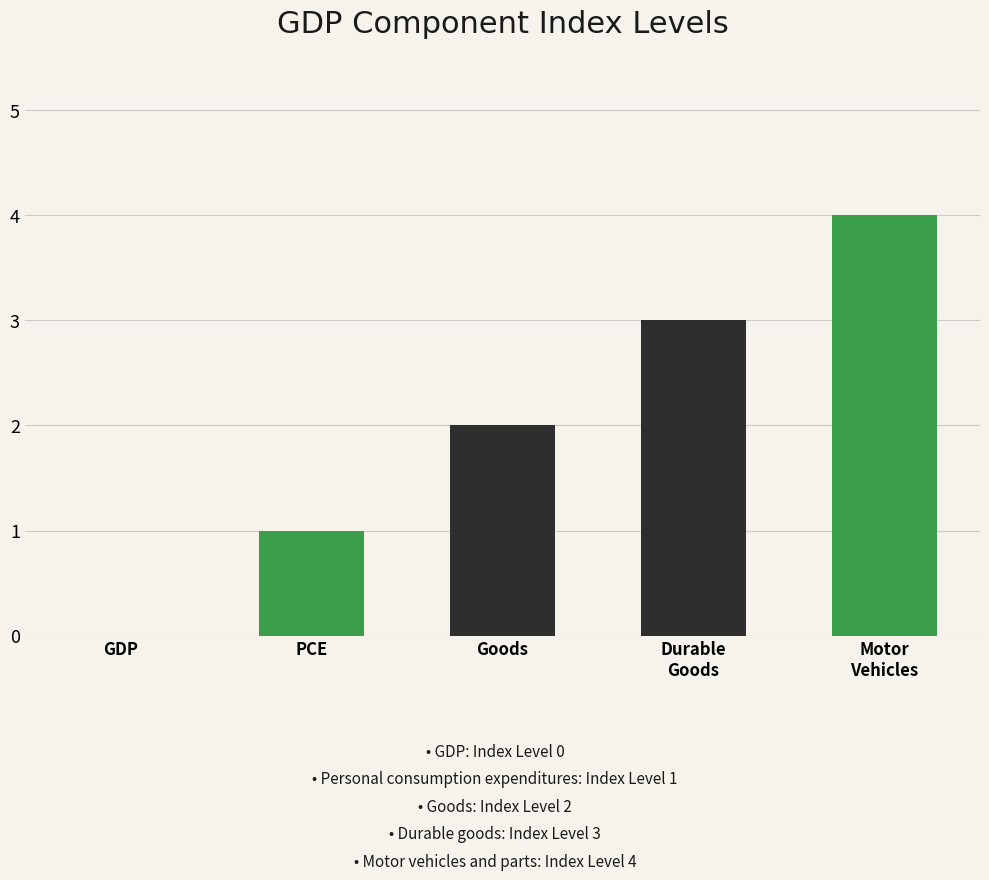

What is the maximum value shown in the chart?

4.0